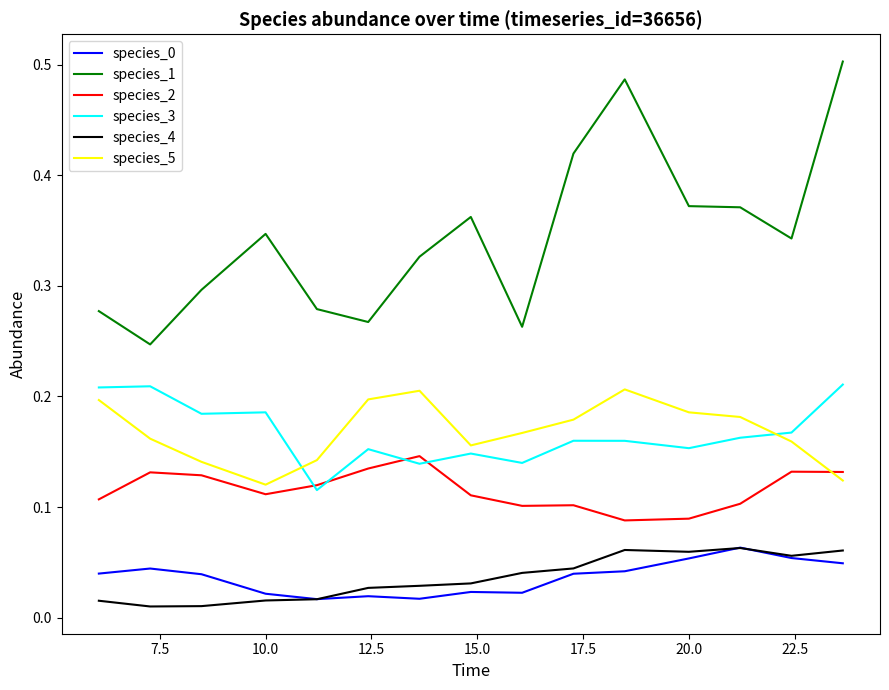

True or false: species_5 and species_4 cross at least once.

False